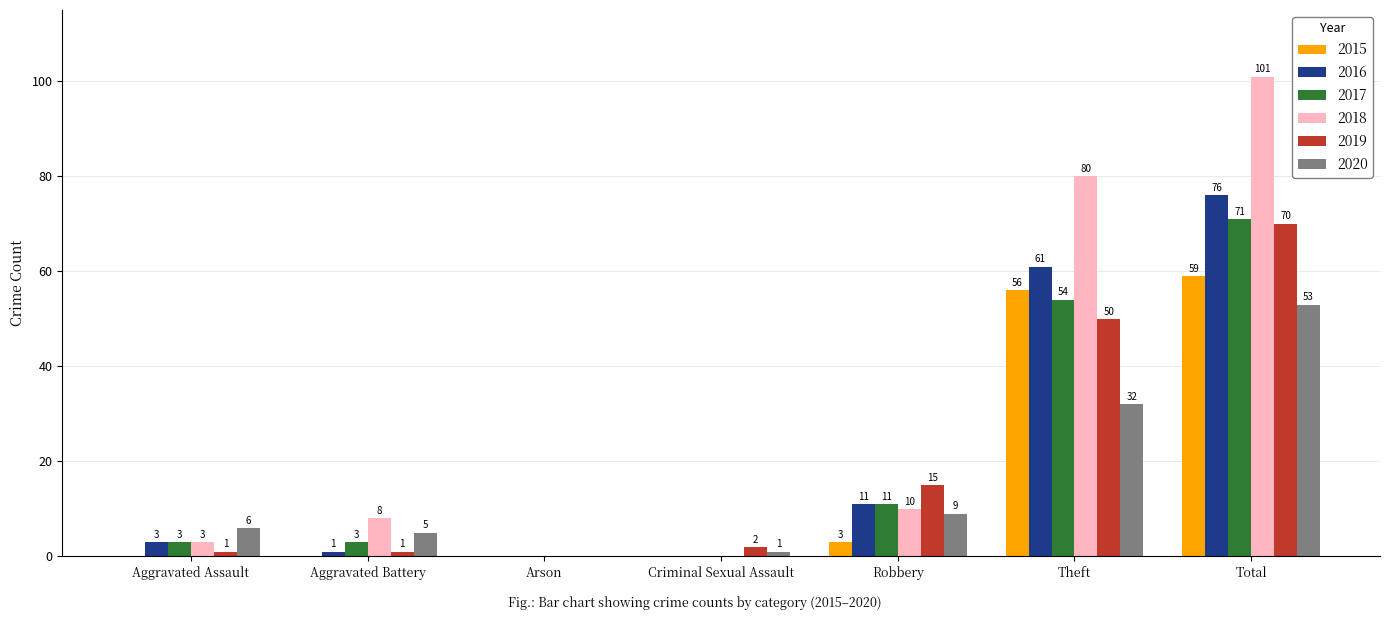

Which series has the largest total across all categories?

2018